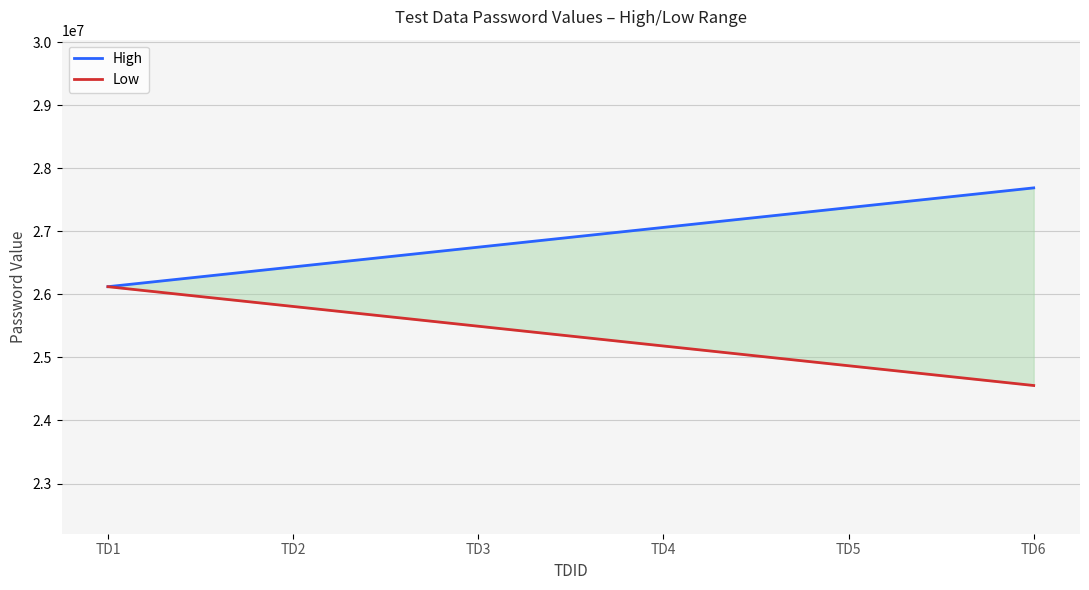

How many lines are shown in the chart?

2